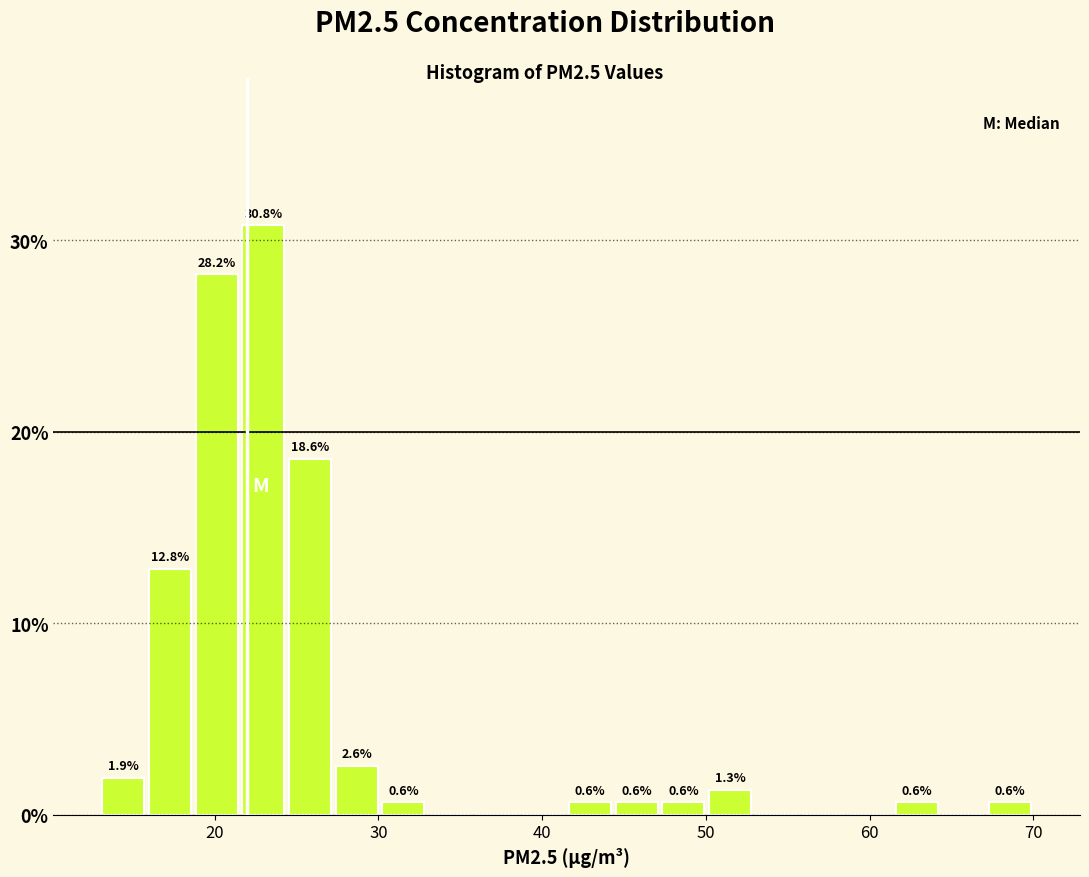

Read against the x-axis, roughly where is the centre of the tallest bar?

23